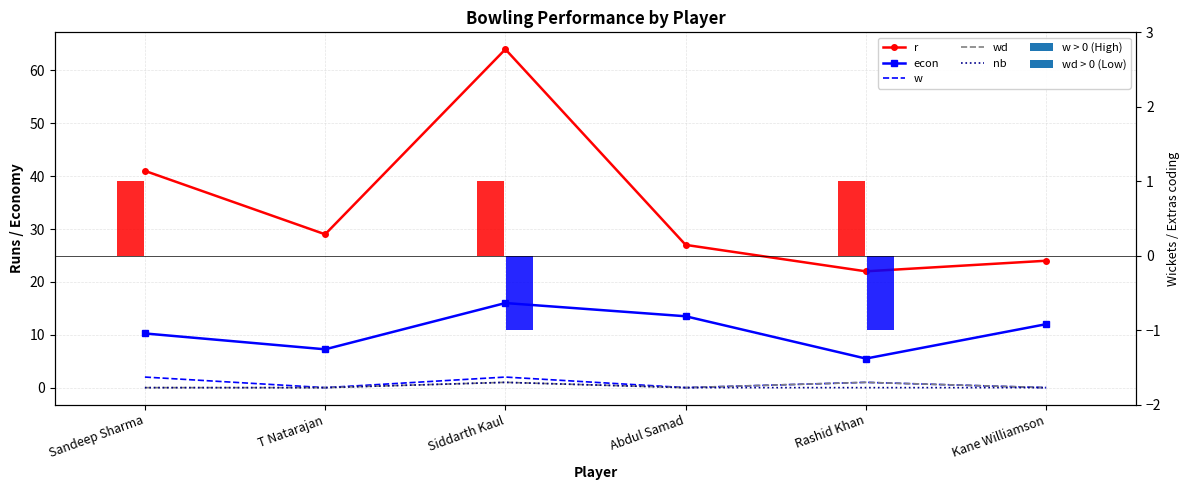

What is the total value across all series at Rashid Khan?

29.5